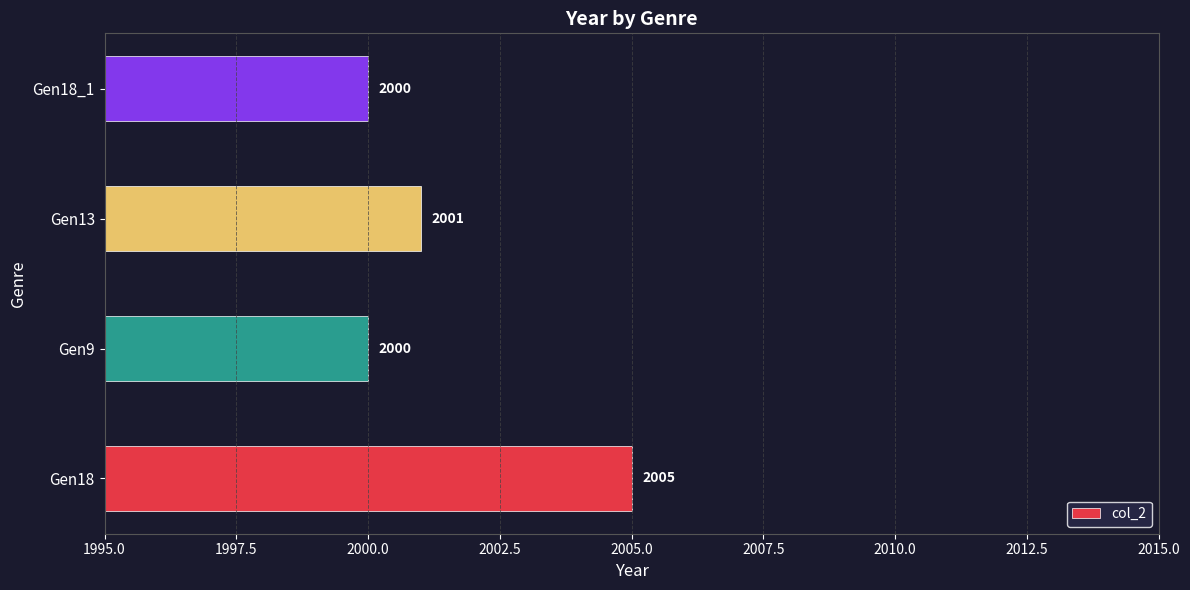

The chart shows a value of 2633 at Gen9. True or false?

False